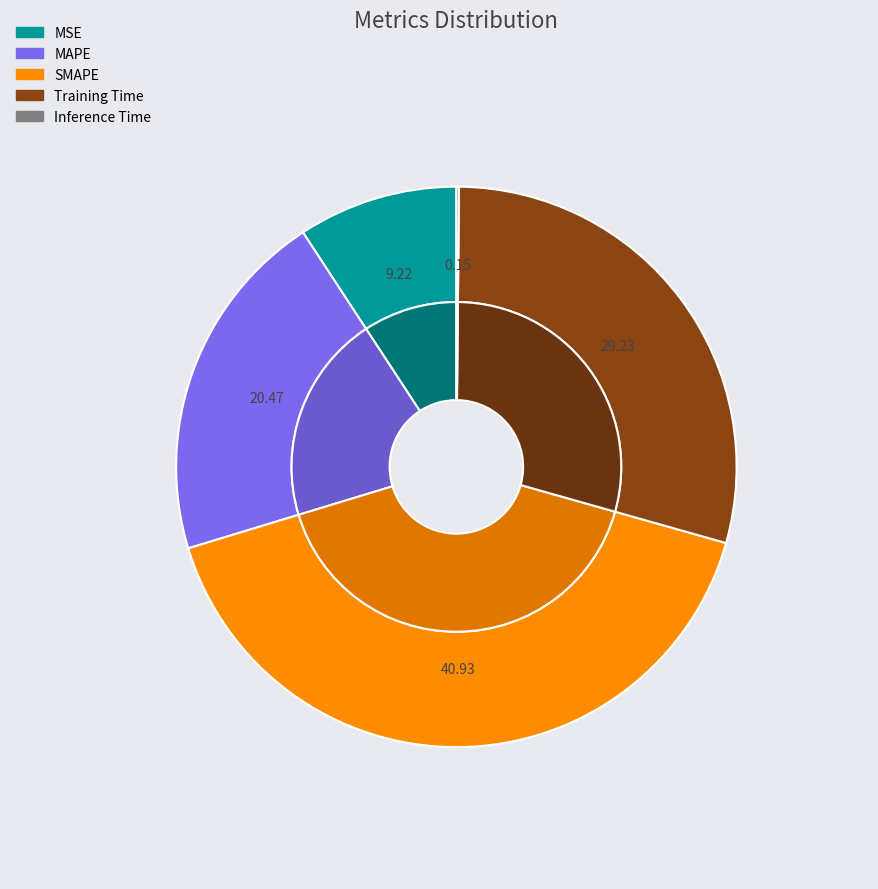

Which slice is the largest?

SMAPE